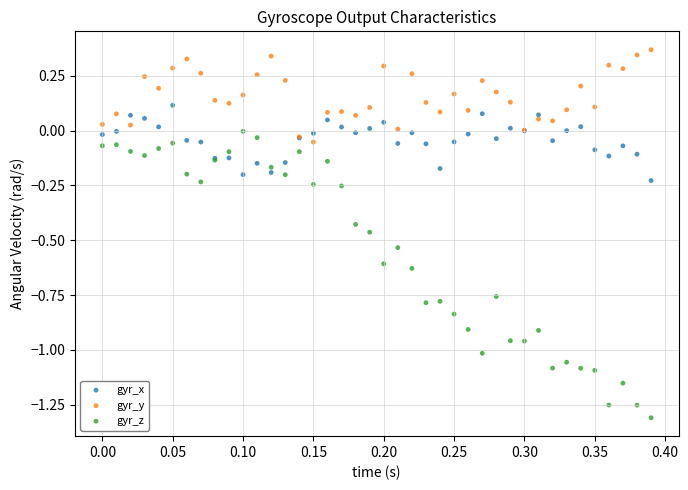

Which series has the largest Y range (max minus min)?

gyr_z